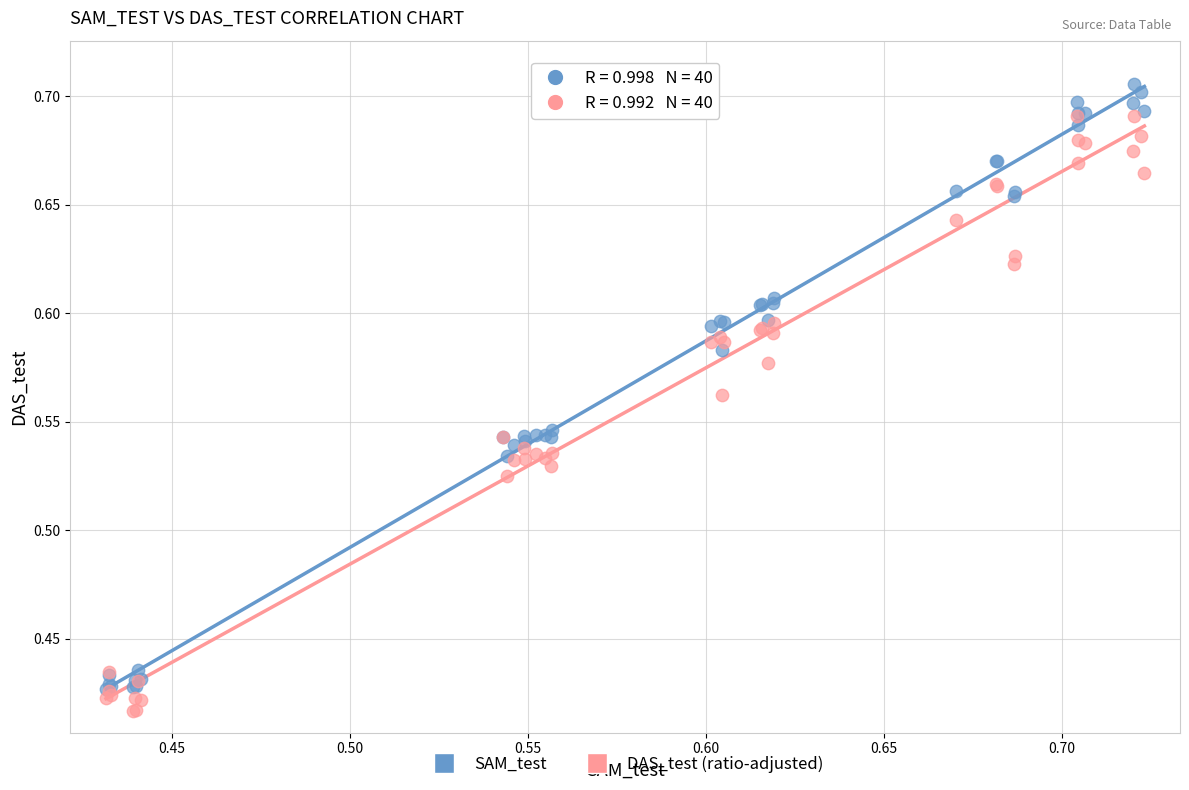

Which series reaches the maximum Y coordinate?

SAM_test